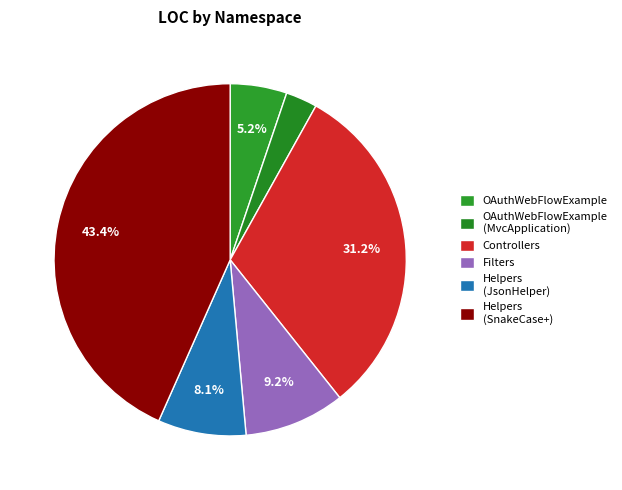

How many segments does this pie chart have?

6